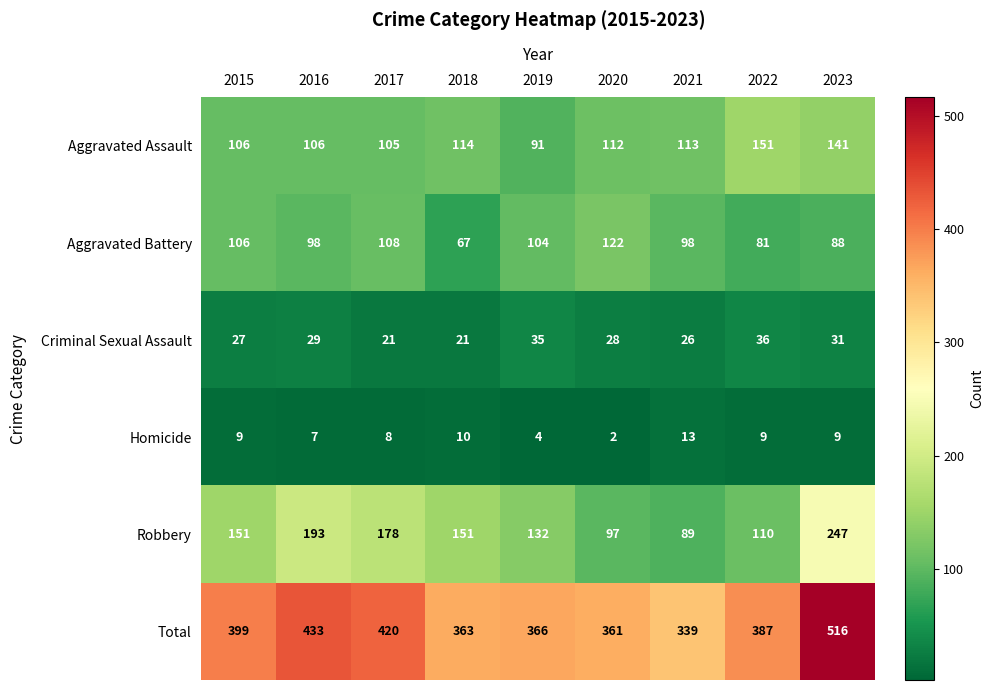

Is it true that Aggravated Battery equals 123 at 2023?

False